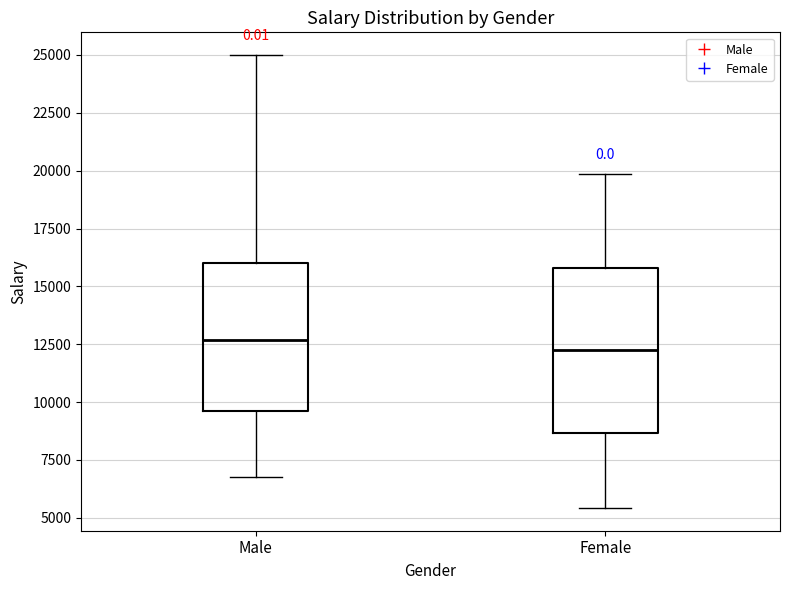

Reading left to right, read every box against the y-axis: the position of its median line, the range the box covers, and the ends of its whiskers. The values are not printed on the chart, so give them approximately, as read against the axis.

Male: median 12500, box 9500 to 16000, whiskers 7000 to 25000
Female: median 12500, box 8500 to 16000, whiskers 5500 to 20000